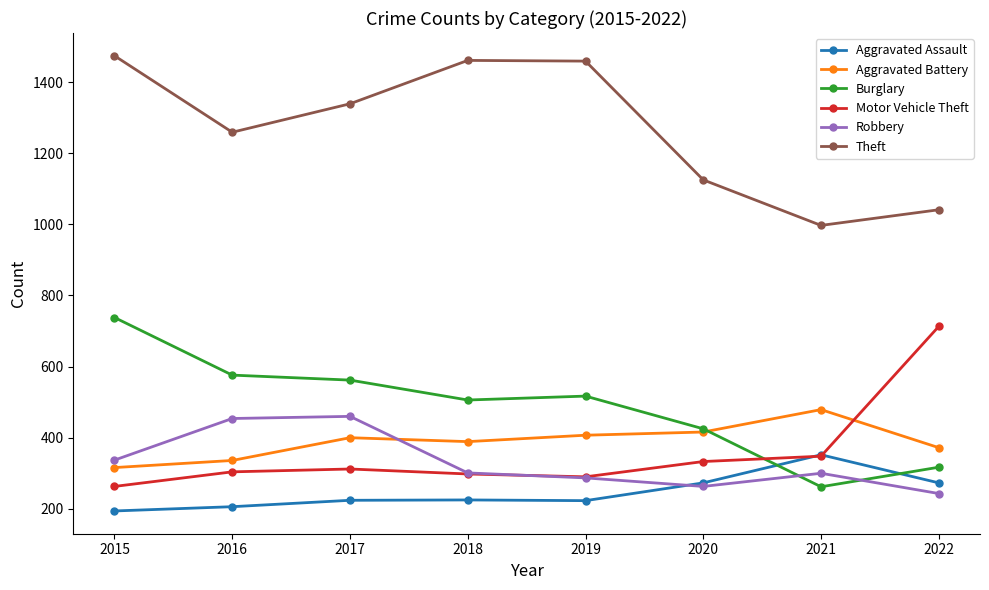

Which series has the largest total across all categories?

Theft